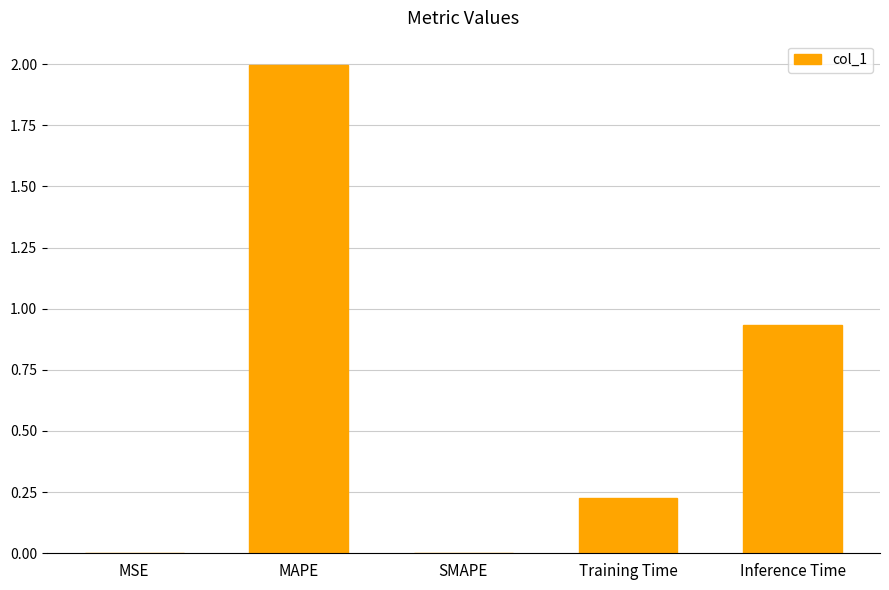

Which label corresponds to the largest value in the chart?

MAPE